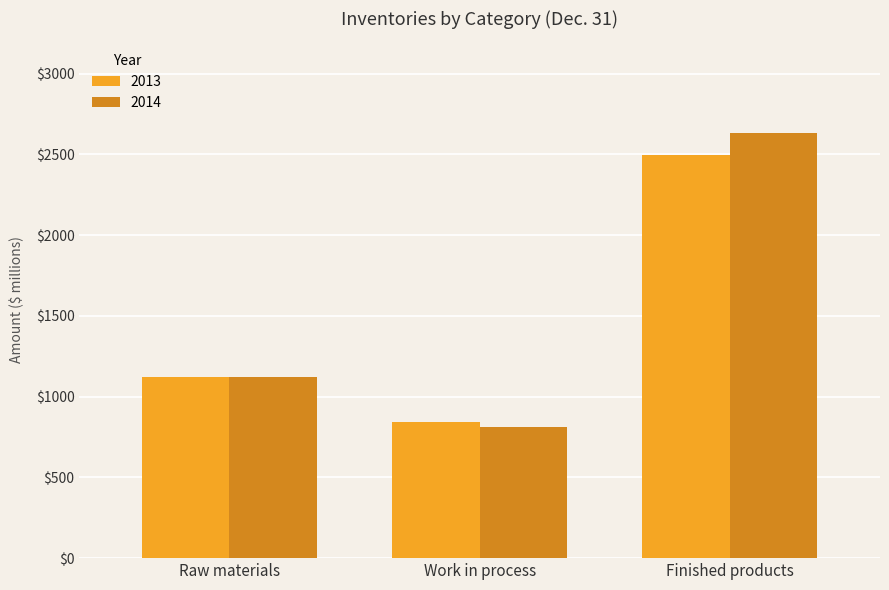

Which category has the highest value across all series?

Finished products